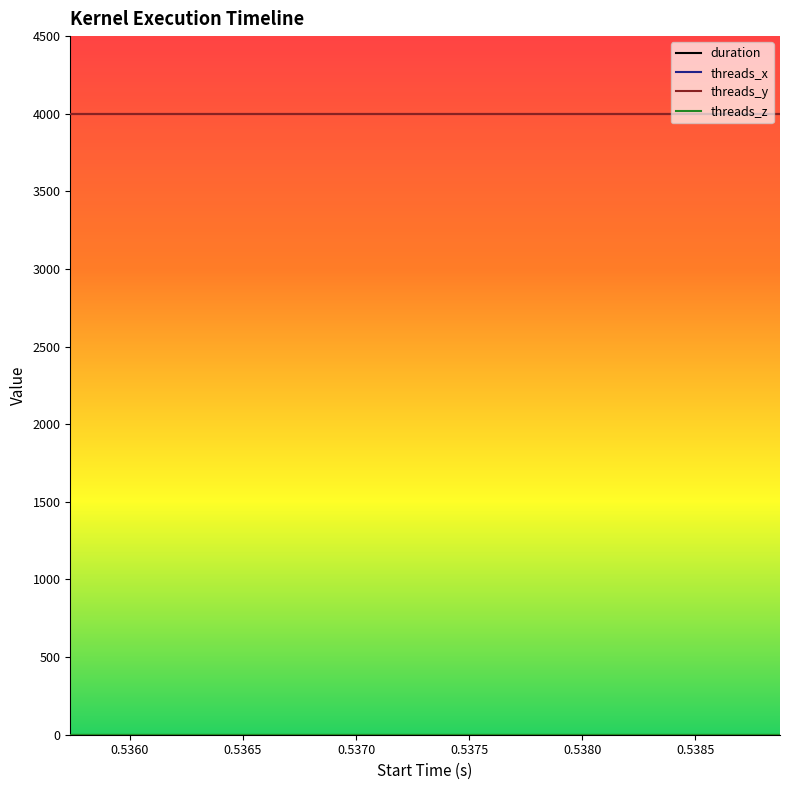

True or false: threads_z and threads_x intersect in this chart.

False